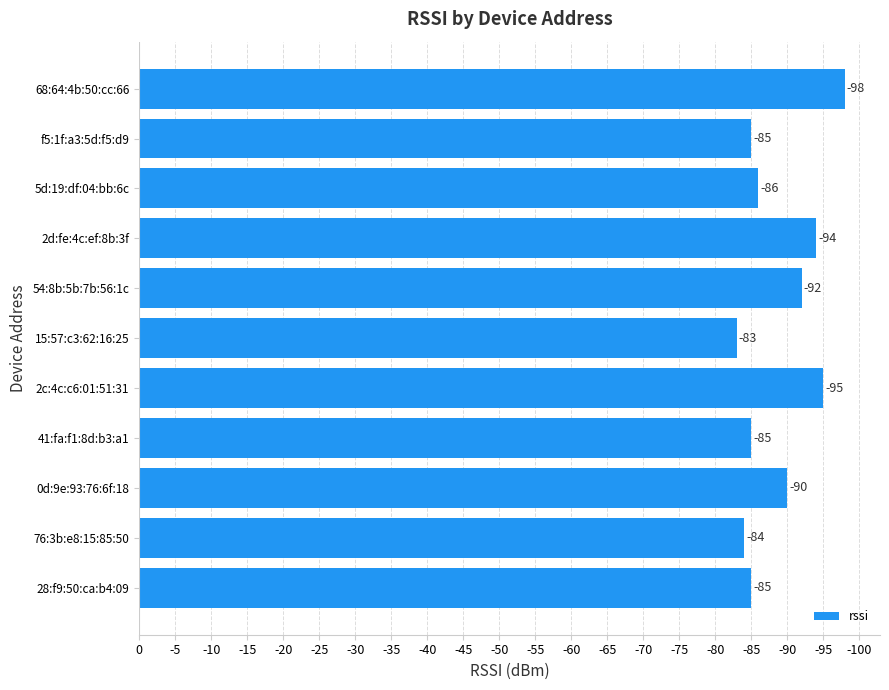

Are the bars horizontal?

Yes